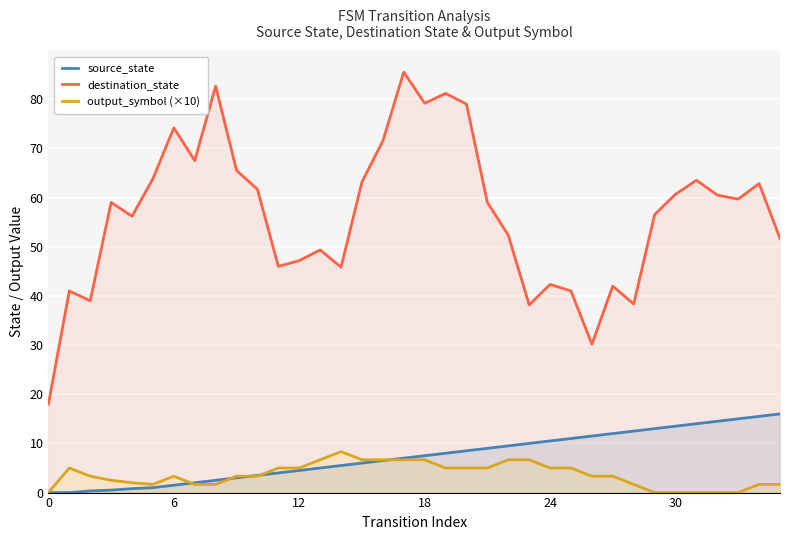

What is the highest value of the output_symbol (×10) series?

8.3